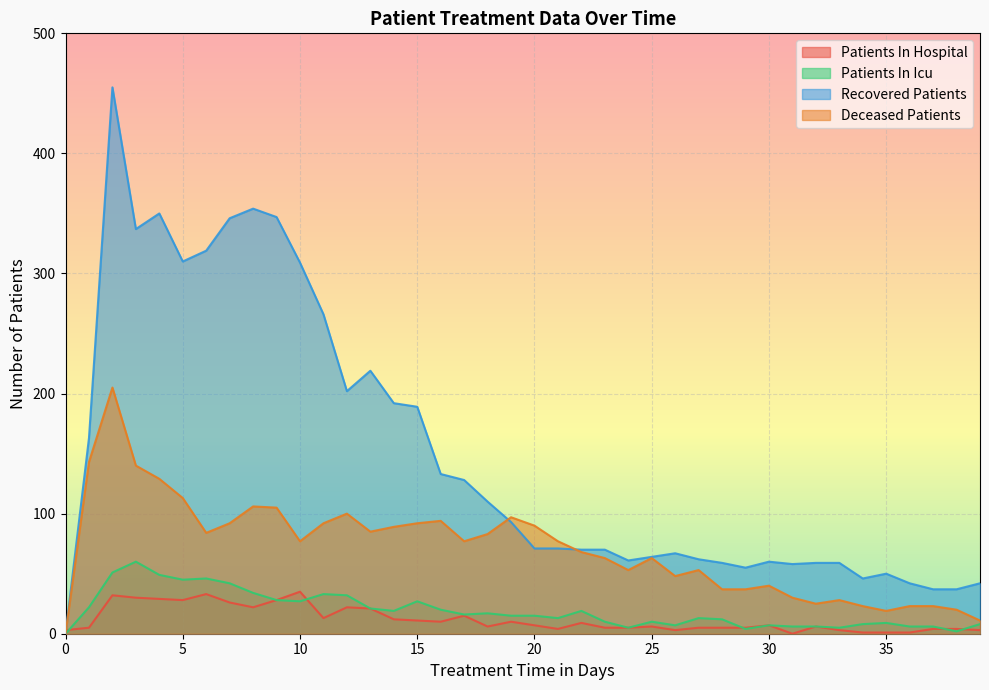

At which label does recovered_patients first exceed 71?

1